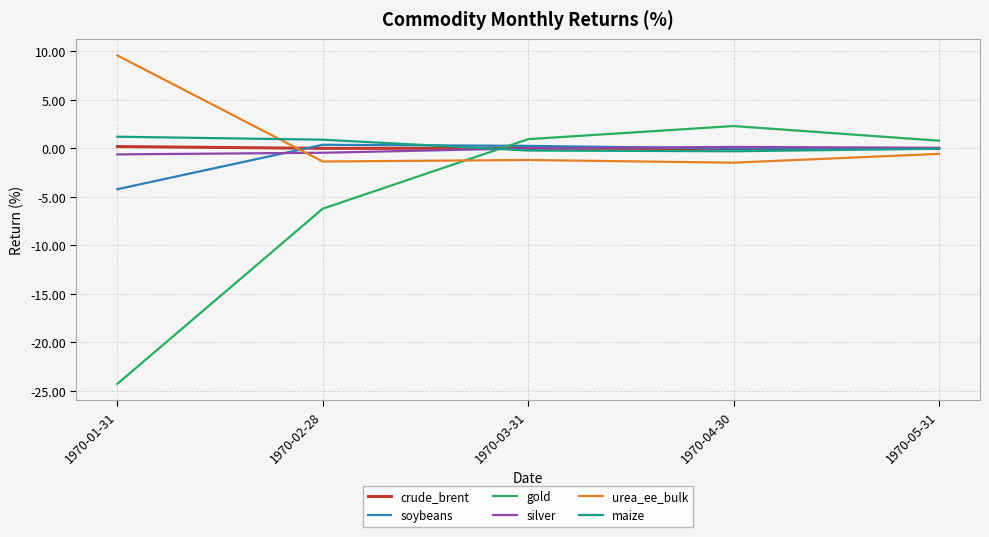

Which series changed the most between 1970-01-31 and 1970-02-28?

gold